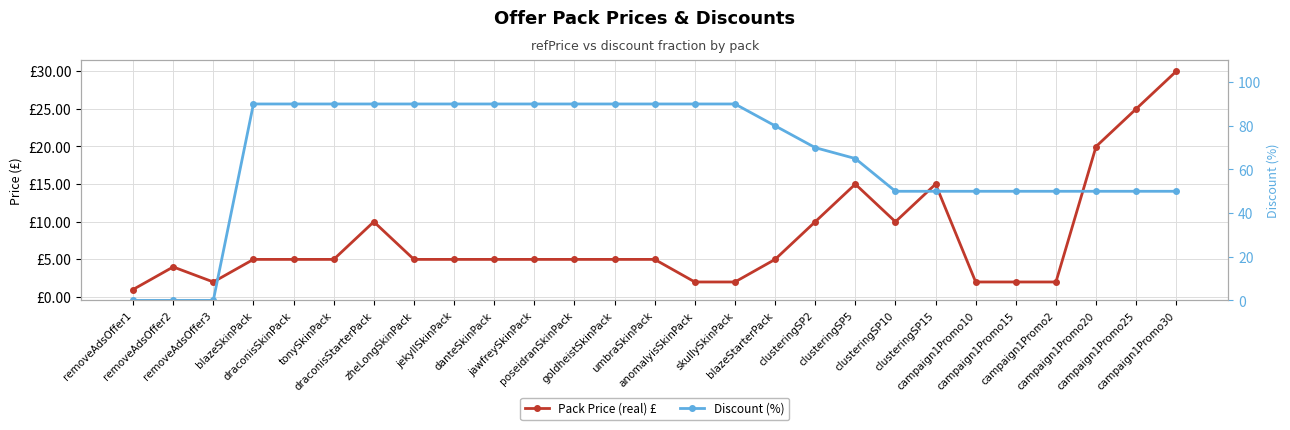

What position from the right is campaign1Promo20?

3